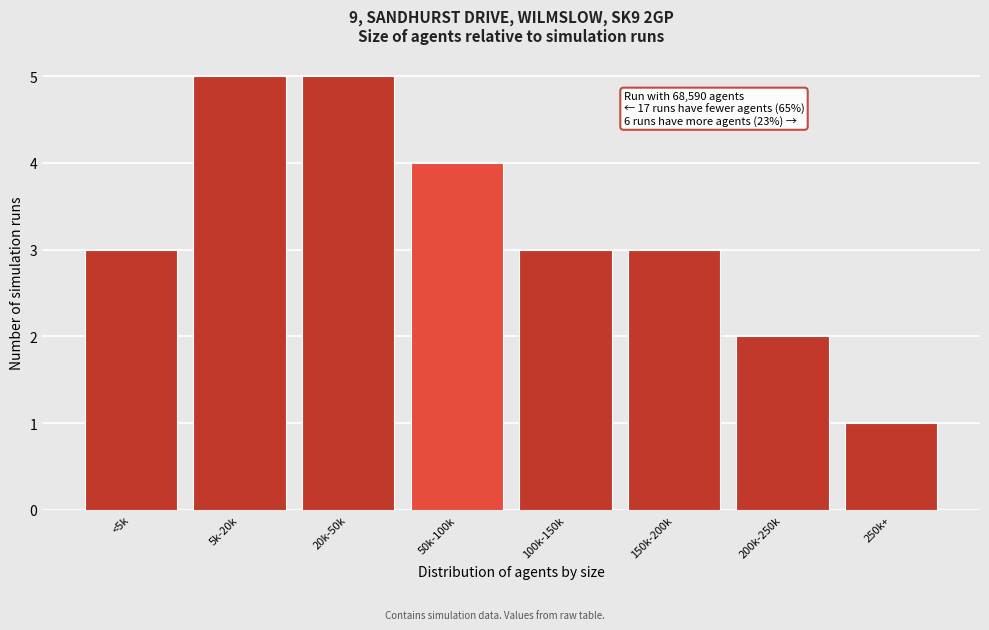

Reading left to right, transcribe all the data shown in this chart.

3	5	5	4	3	3	2	1